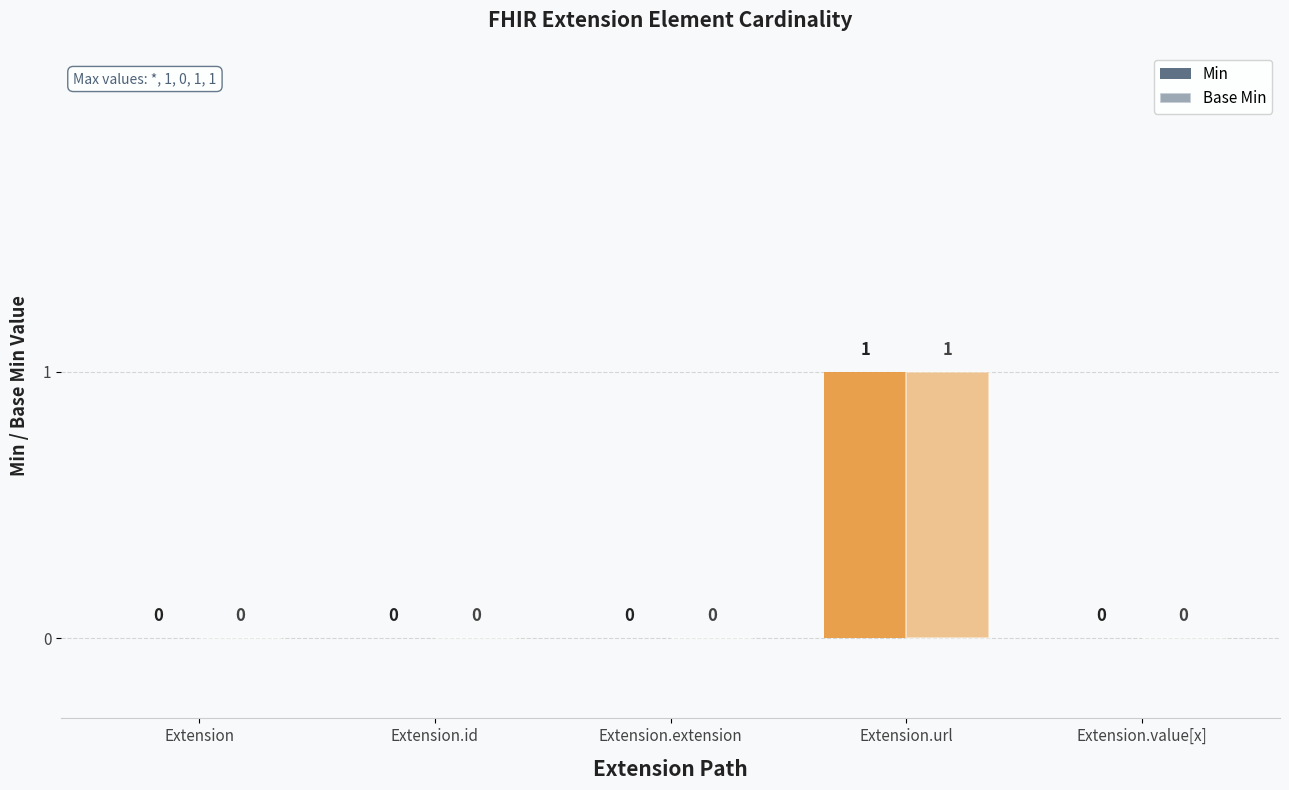

Which series has the largest total across all categories?

Min